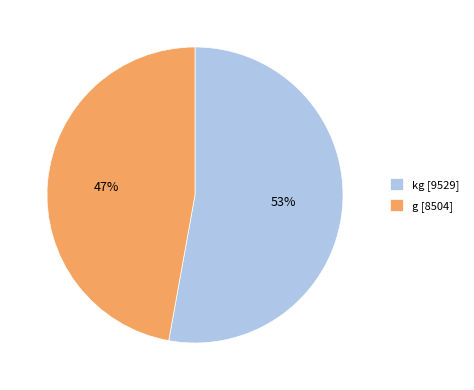

Is the sum of kg [9529] and g [8504] greater than half?

Yes